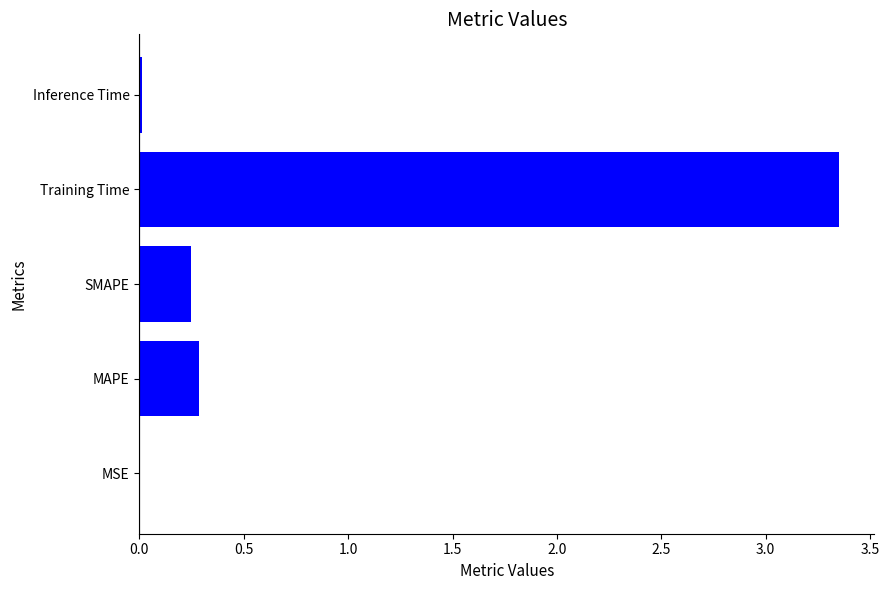

Between SMAPE and MSE, which is larger?

SMAPE